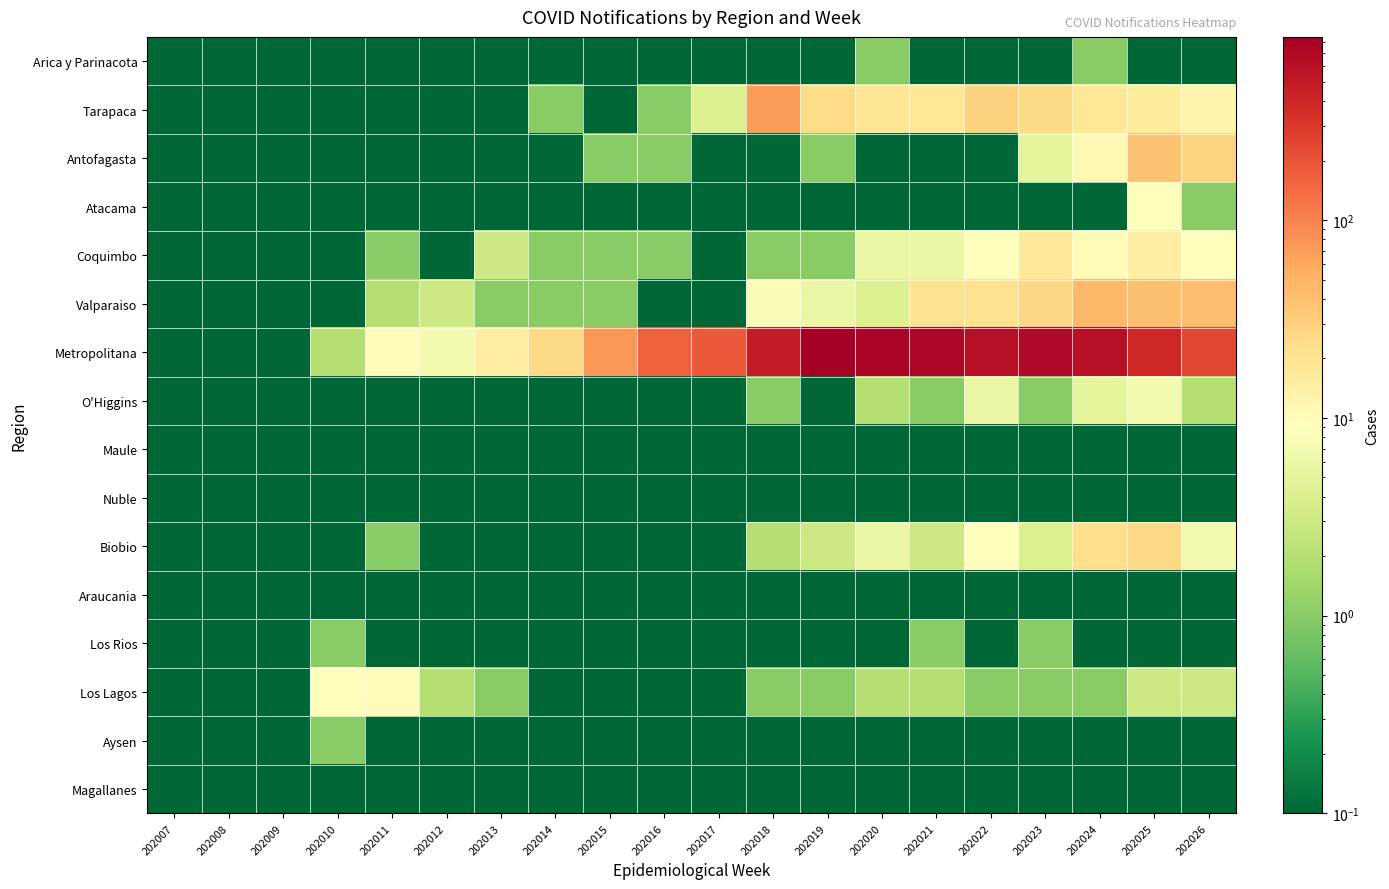

At 202020, list the series in order from smallest to largest.

Antofagasta, Atacama, Maule, Nuble, Araucania, Los Rios, Aysen, Magallanes, Arica y Parinacota, O'Higgins, Los Lagos, Valparaiso, Coquimbo, Biobio, Tarapaca, Metropolitana